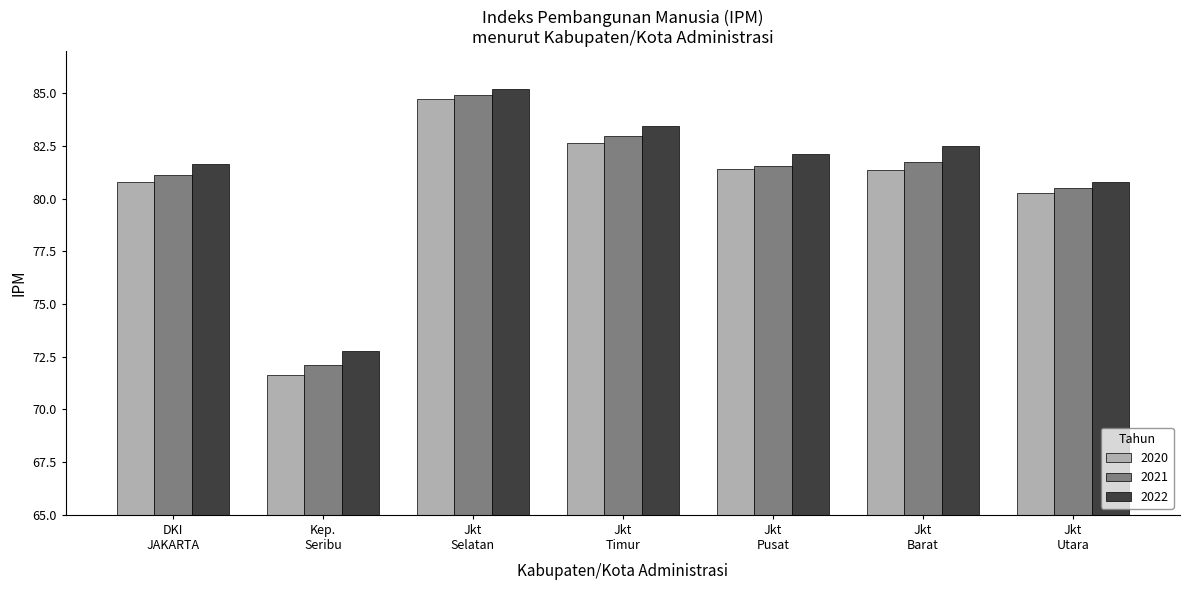

Which series has the largest total across all categories?

2022